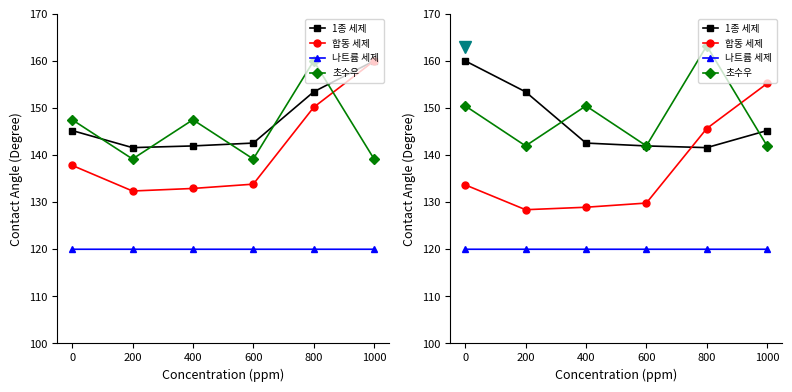

How many categories are shown in the chart?

6